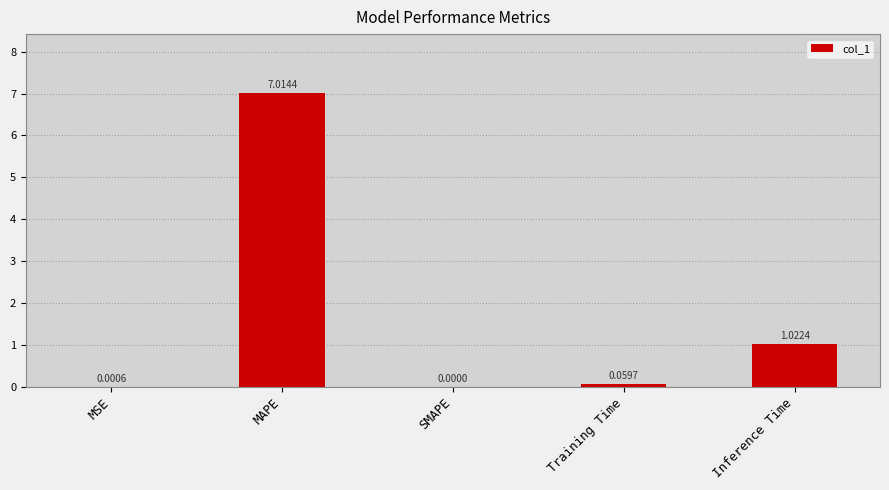

Which category has the highest value across all series?

MAPE